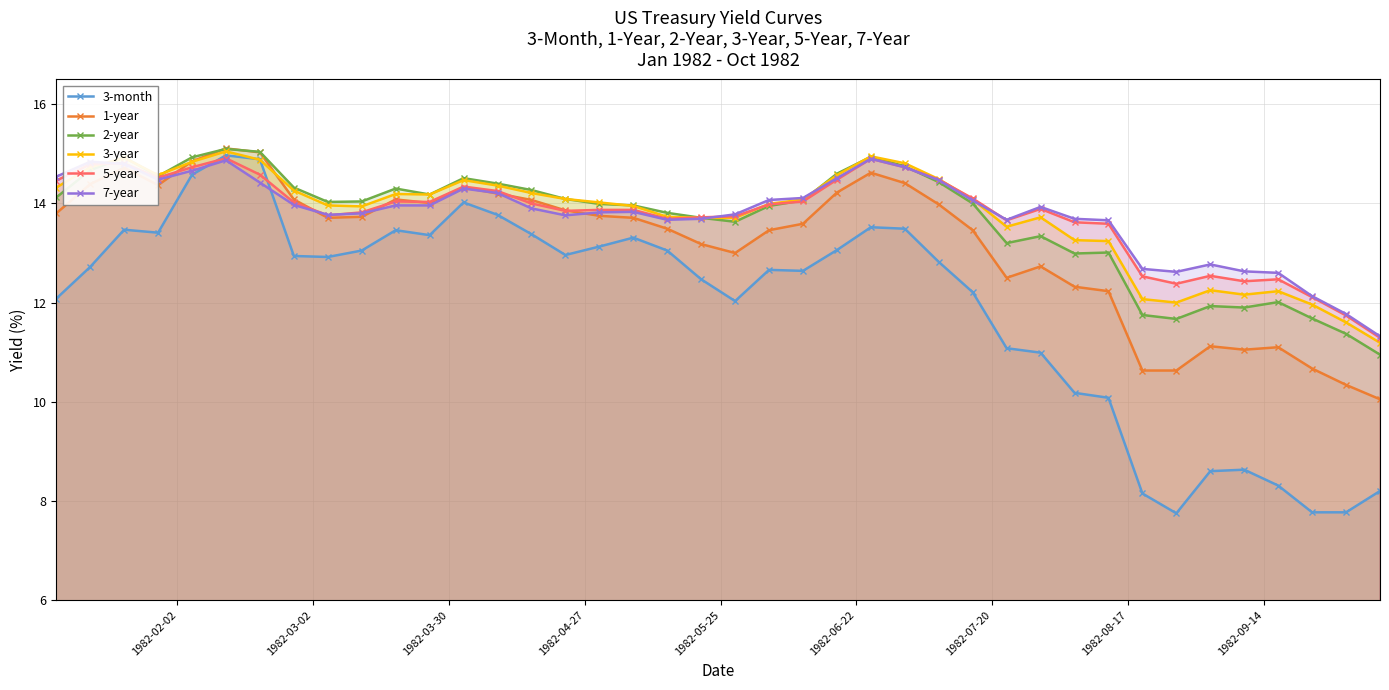

How many interior local valleys does the 5-year series have?

8